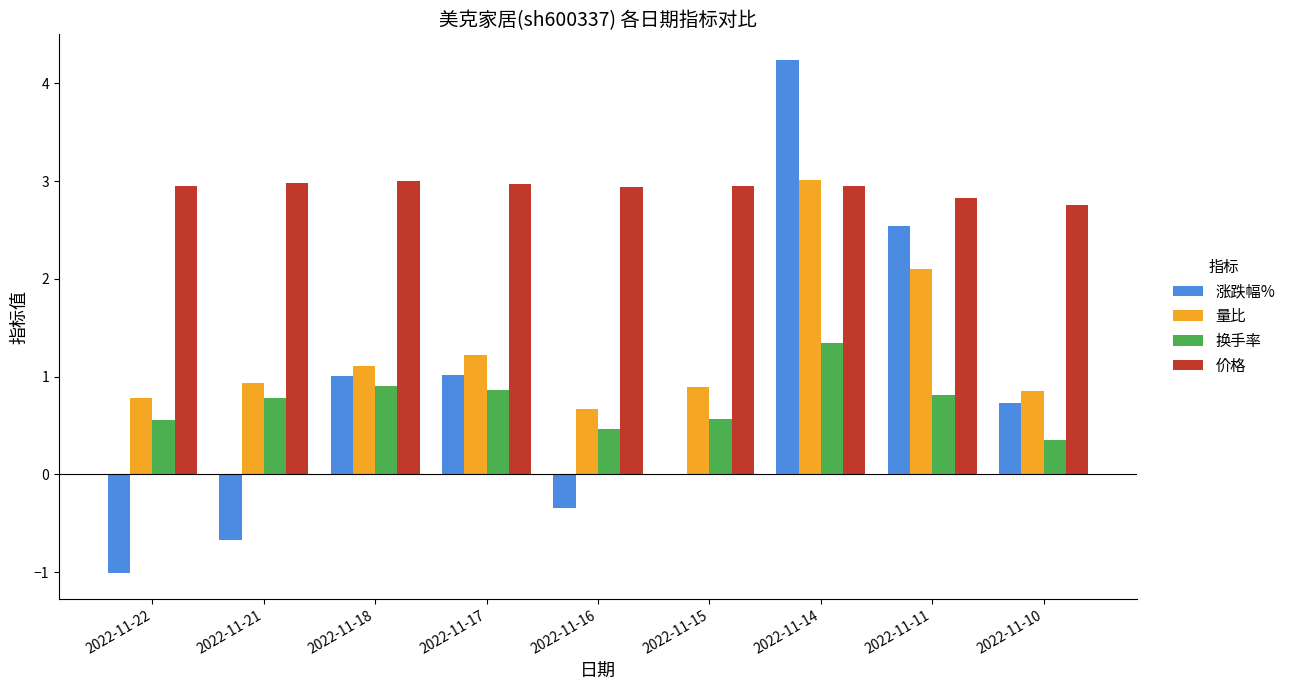

What is the greatest value displayed?

4.2